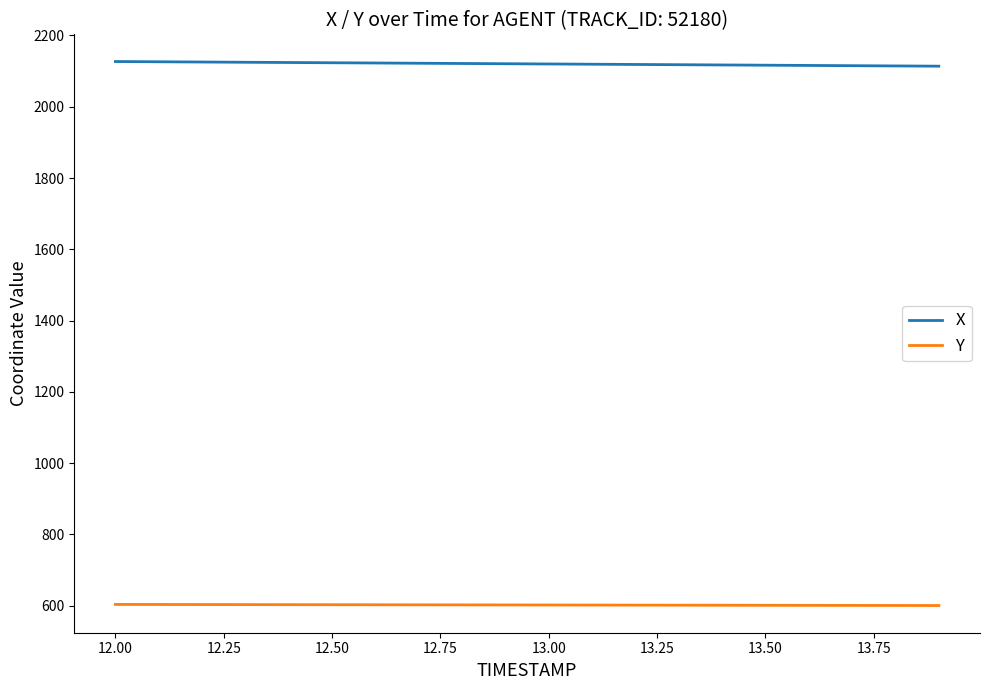

Which series has the largest total across all categories?

X